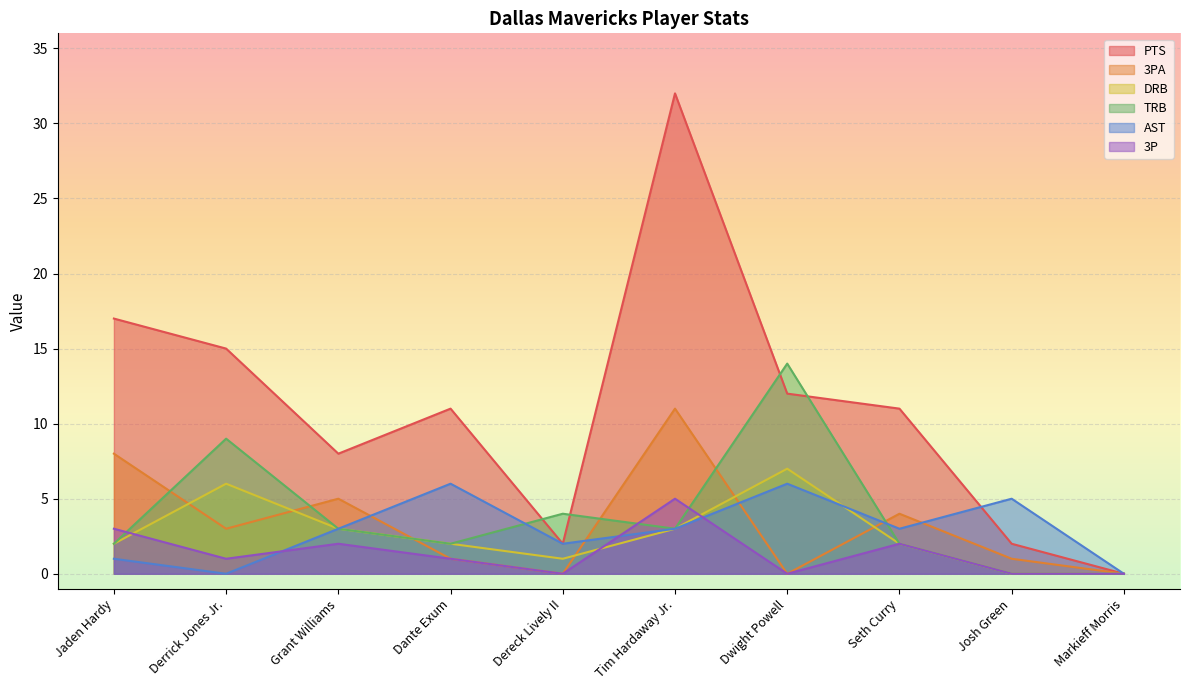

What is the label of the 8th point from the left?

Seth Curry